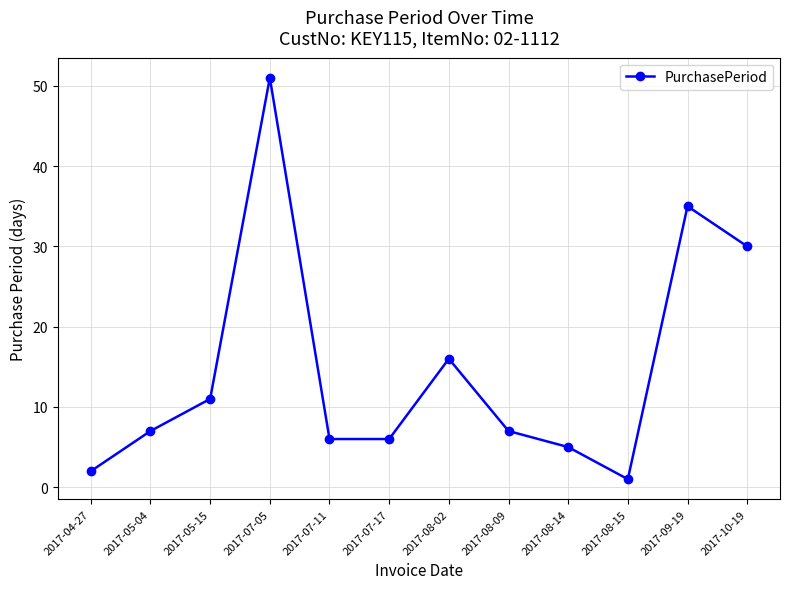

What is the label of the 7th point from the left?

2017-08-02